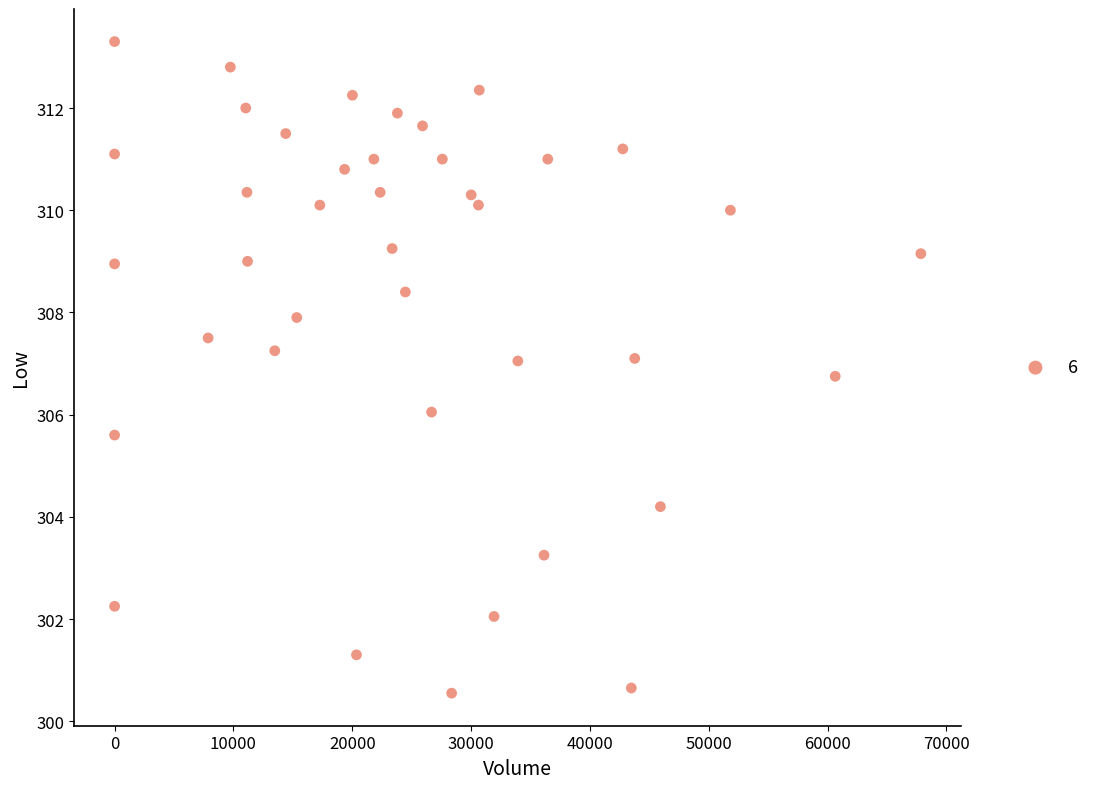

What is the range of X values (max minus min)?

67855.0